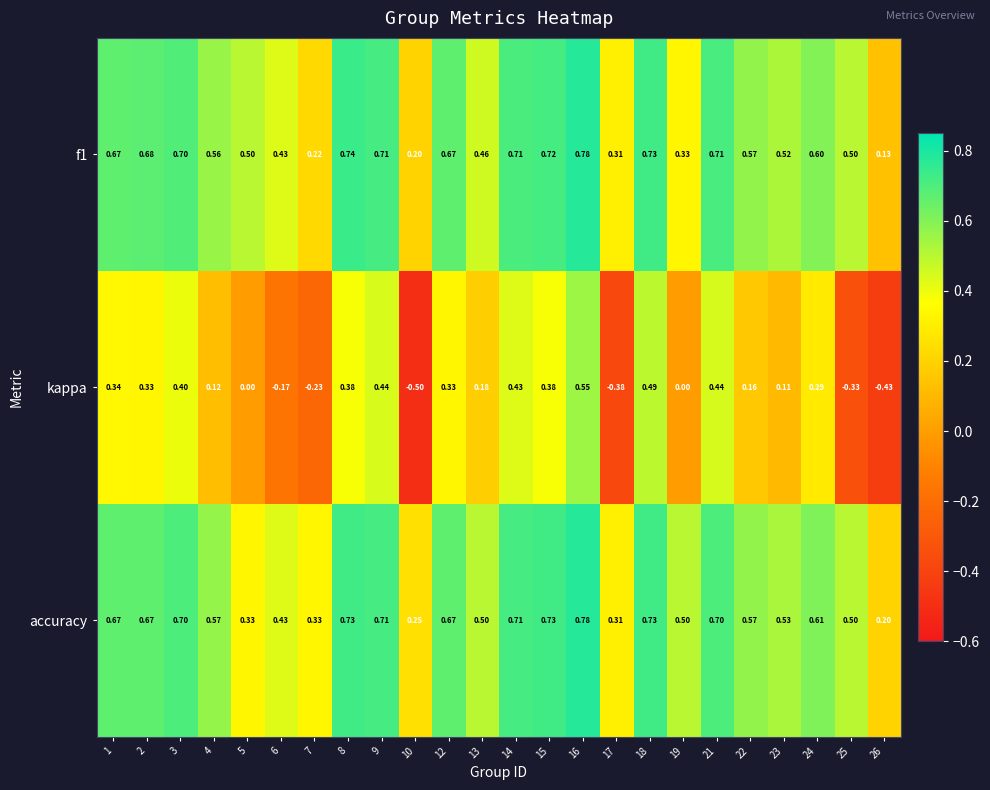

Which series has the widest spread of values?

kappa